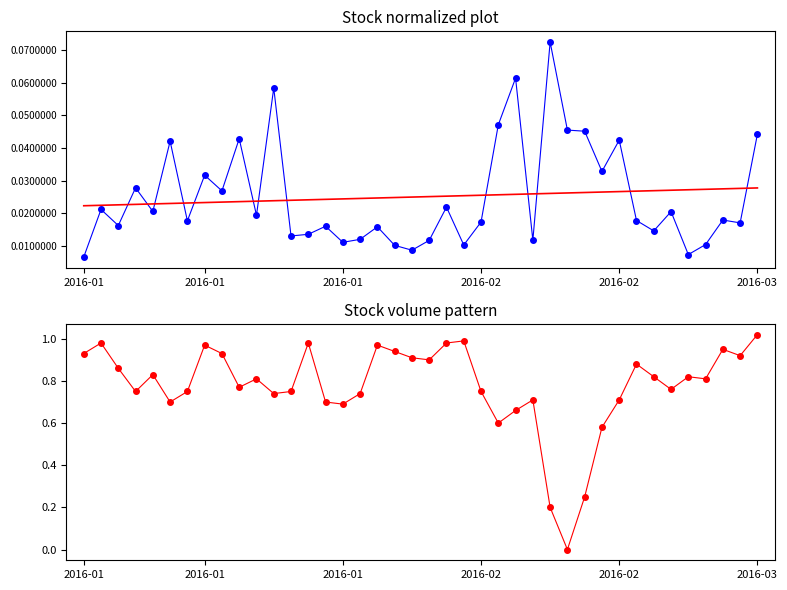

Is this an area chart (filled region under the line)?

No